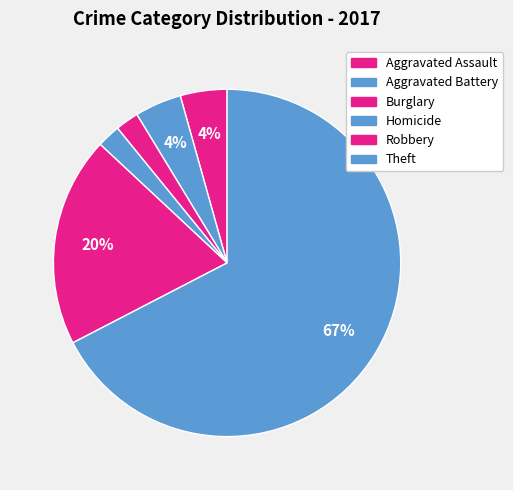

Approximately how many times larger is the value at Homicide compared to Robbery?

0.1